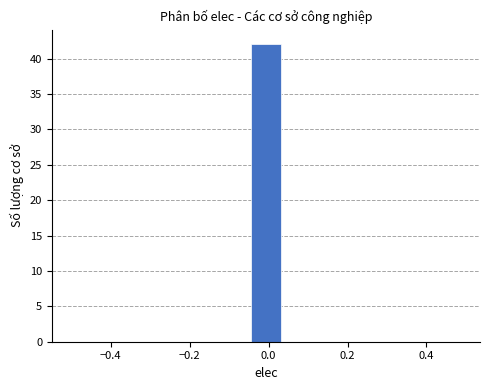

How tall is the bar that spans -0.04 to 0.04 on the x-axis? Neither the bar edges nor the heights are printed on the chart, so give them approximately, as read against the axes.

42